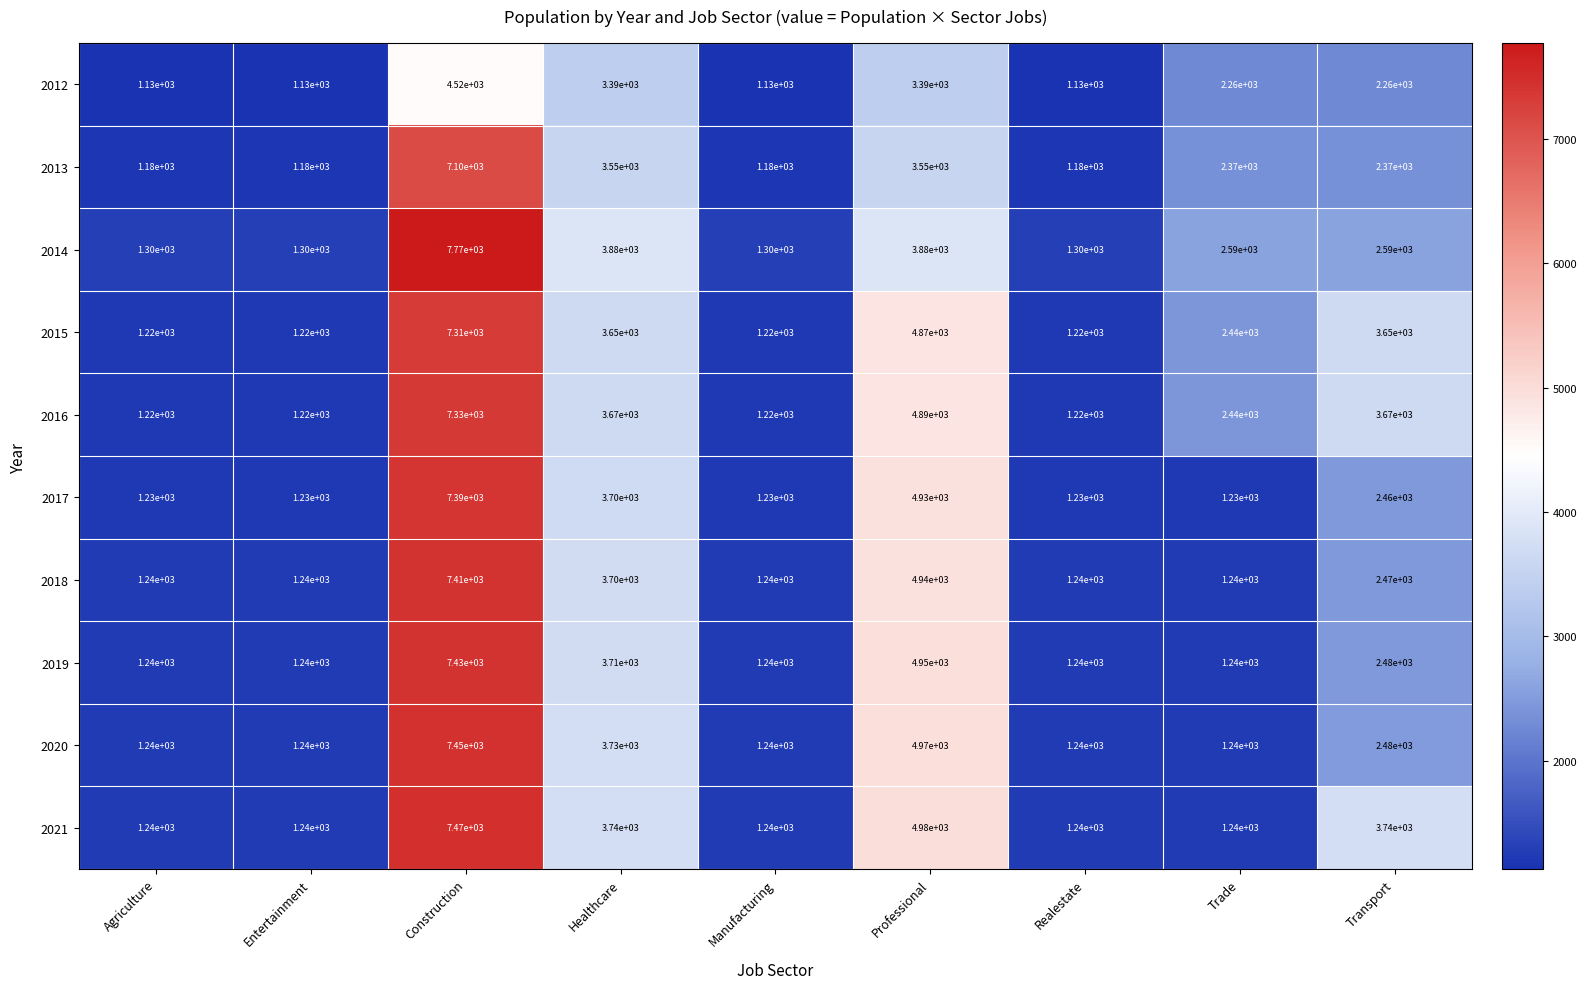

The 2014 series shows 3880 at Professional. True or false?

True